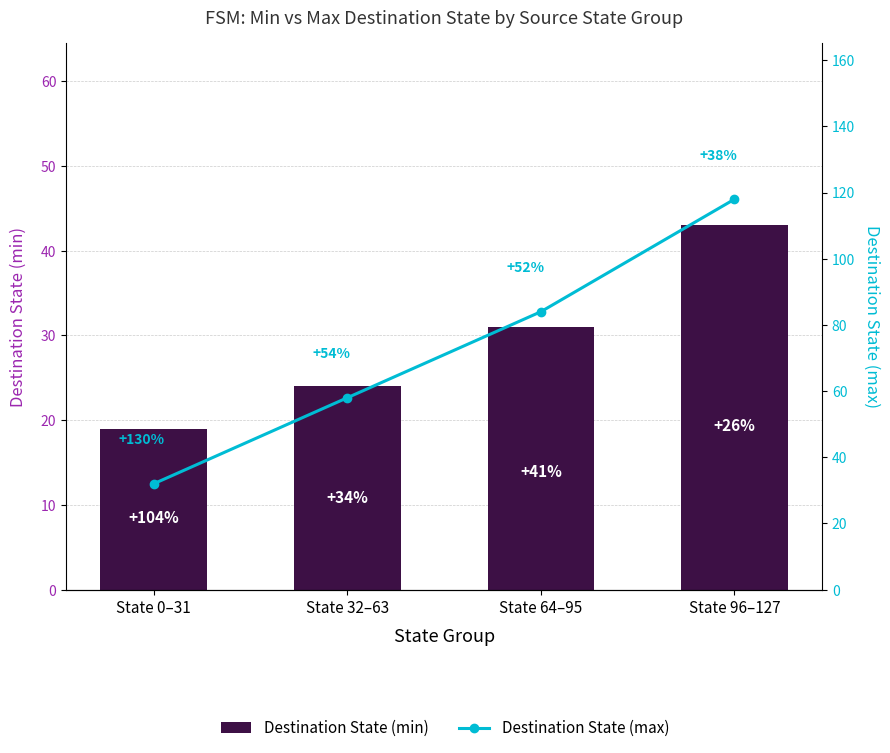

What is the total value across all series at State 32–63?

82